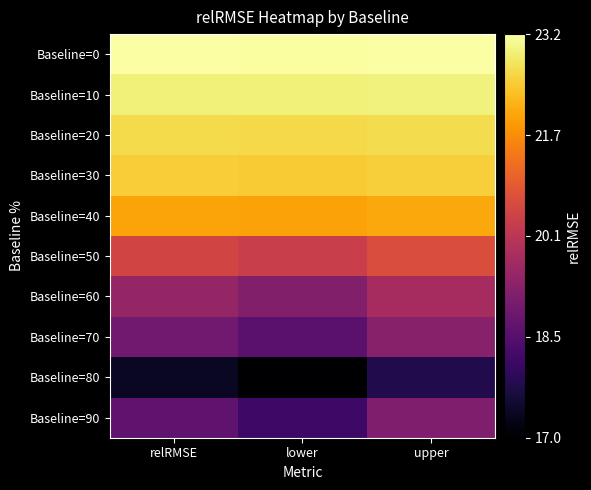

Between relRMSE and upper, which is larger?

upper